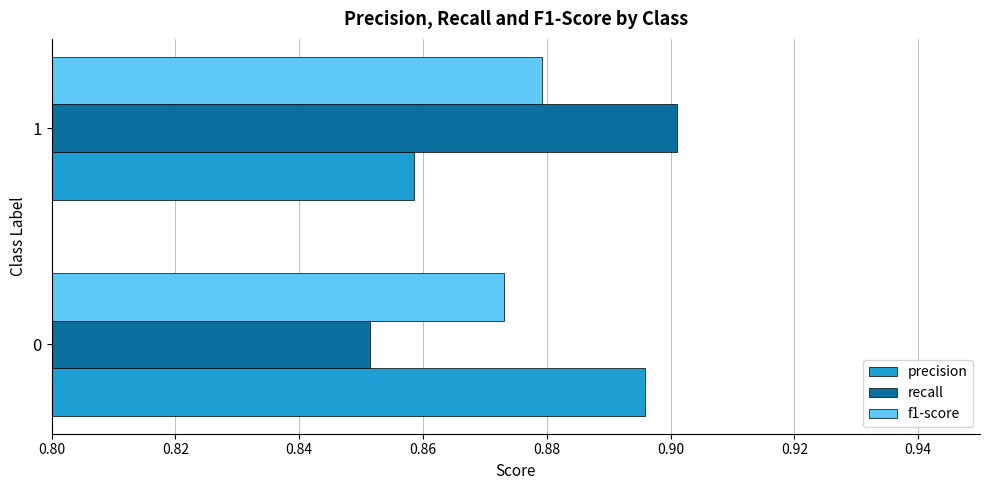

True or false: precision has a value of 0.3 at 1.

False